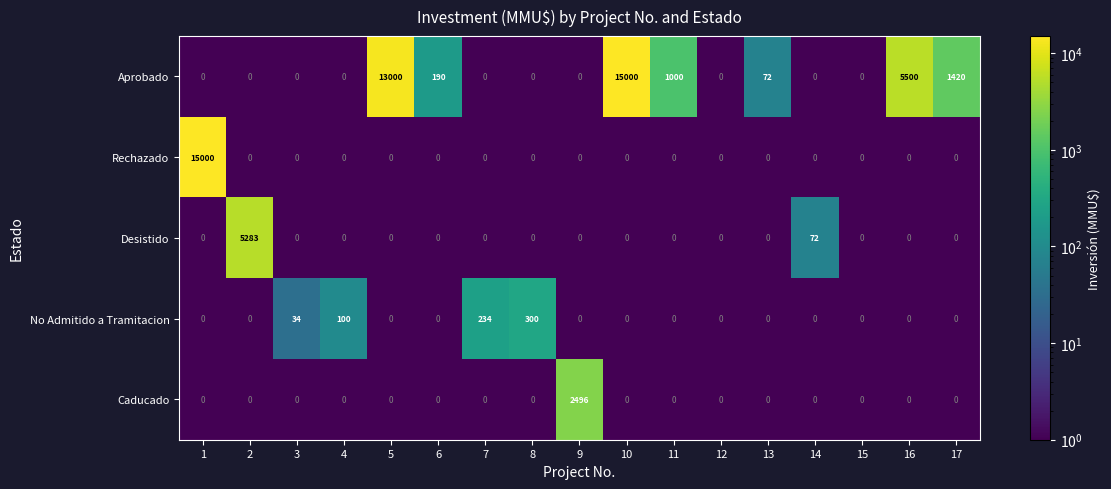

What is the highest value of the Aprobado series?

15000